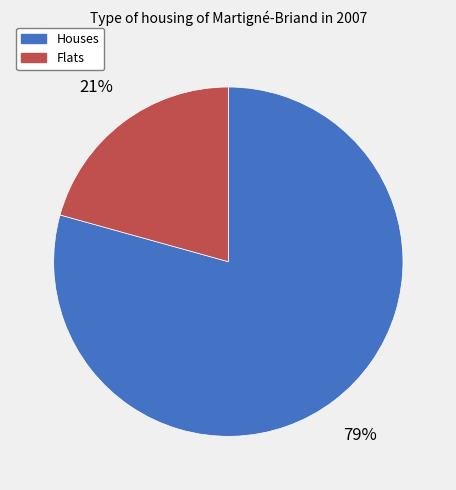

The Flats slice represents 21% of the pie. True or false?

True